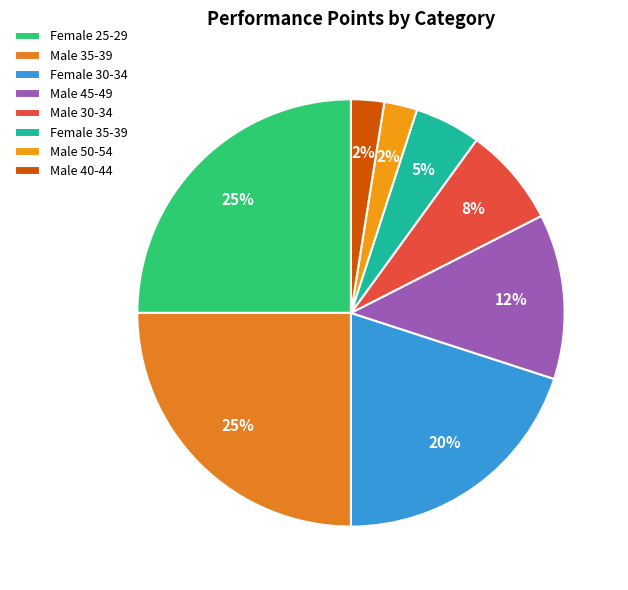

To the nearest percent, what is the difference between the Male 30-34 and Male 50-54 slice percentages?

5%